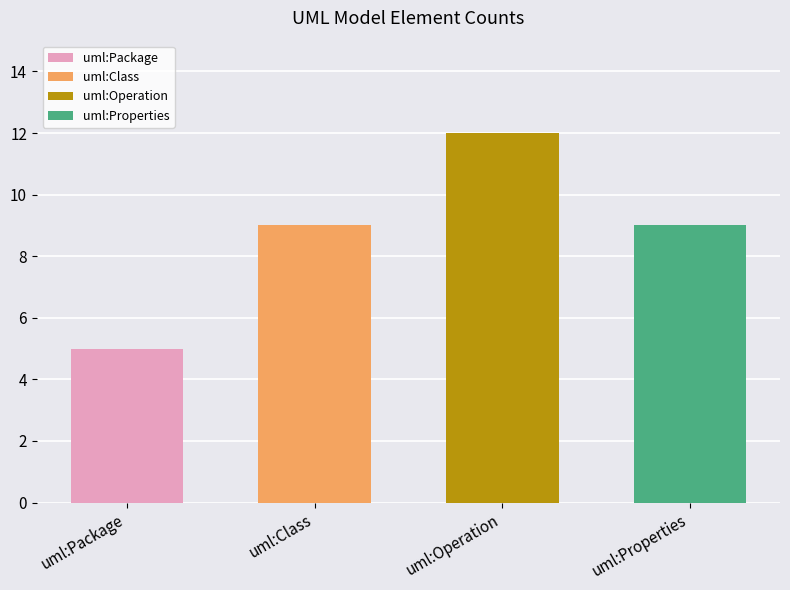

Where does the data first go above 9?

uml:Operation